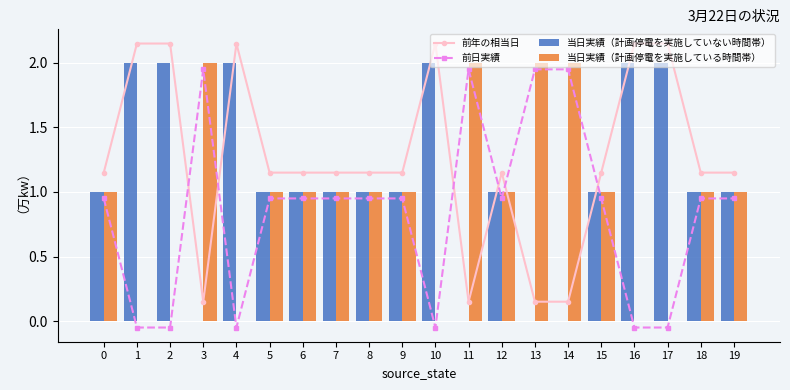

Are the bars horizontal?

No